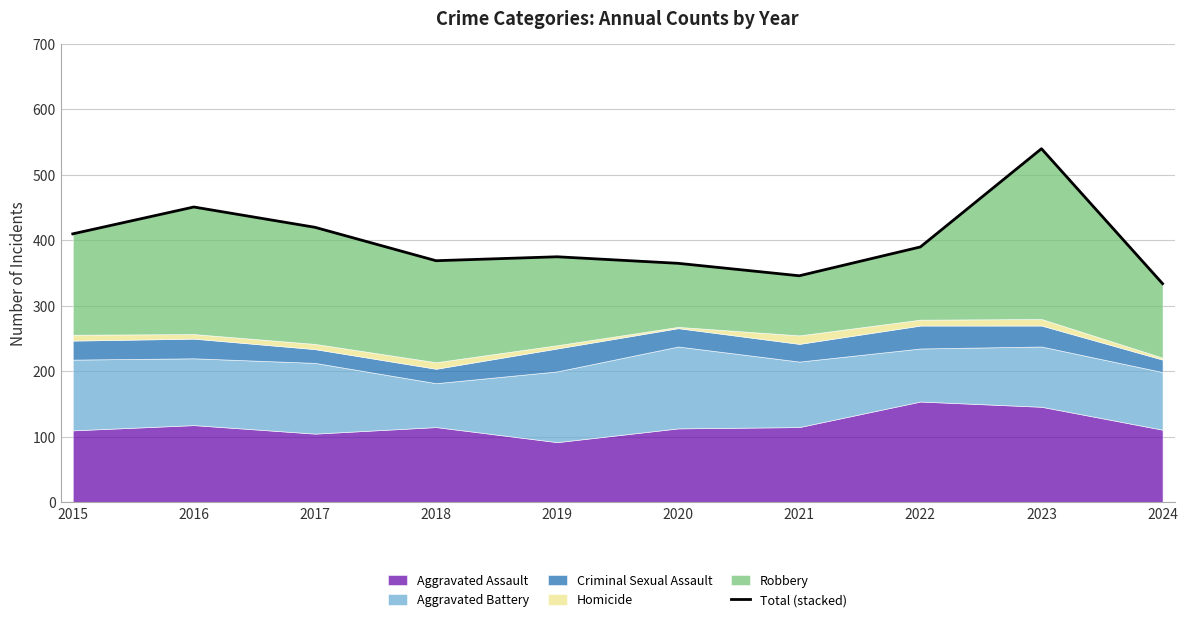

Rank the categories by value from highest to lowest.

2023, 2016, 2017, 2015, 2022, 2019, 2018, 2020, 2021, 2024